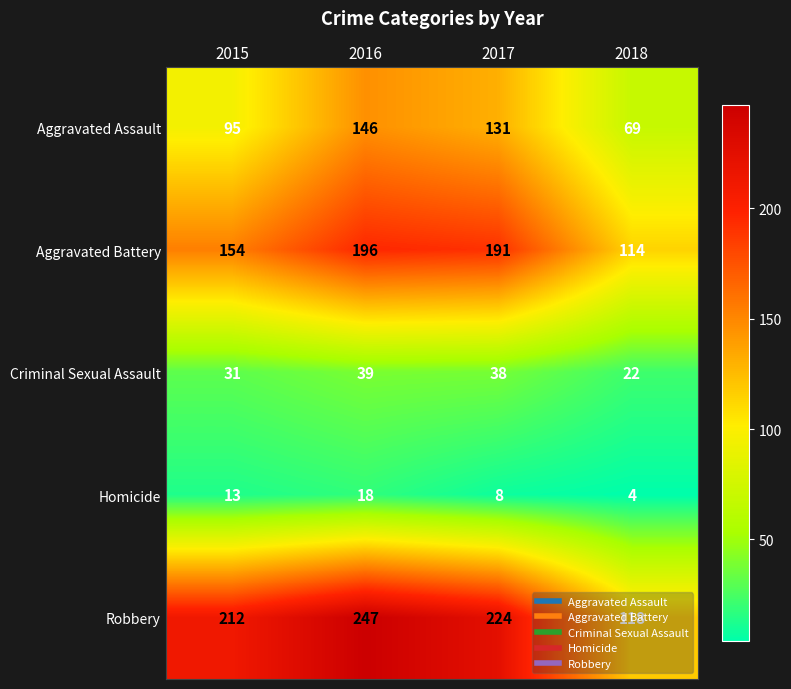

What is the difference between the maximum and minimum values in the Criminal Sexual Assault series?

17